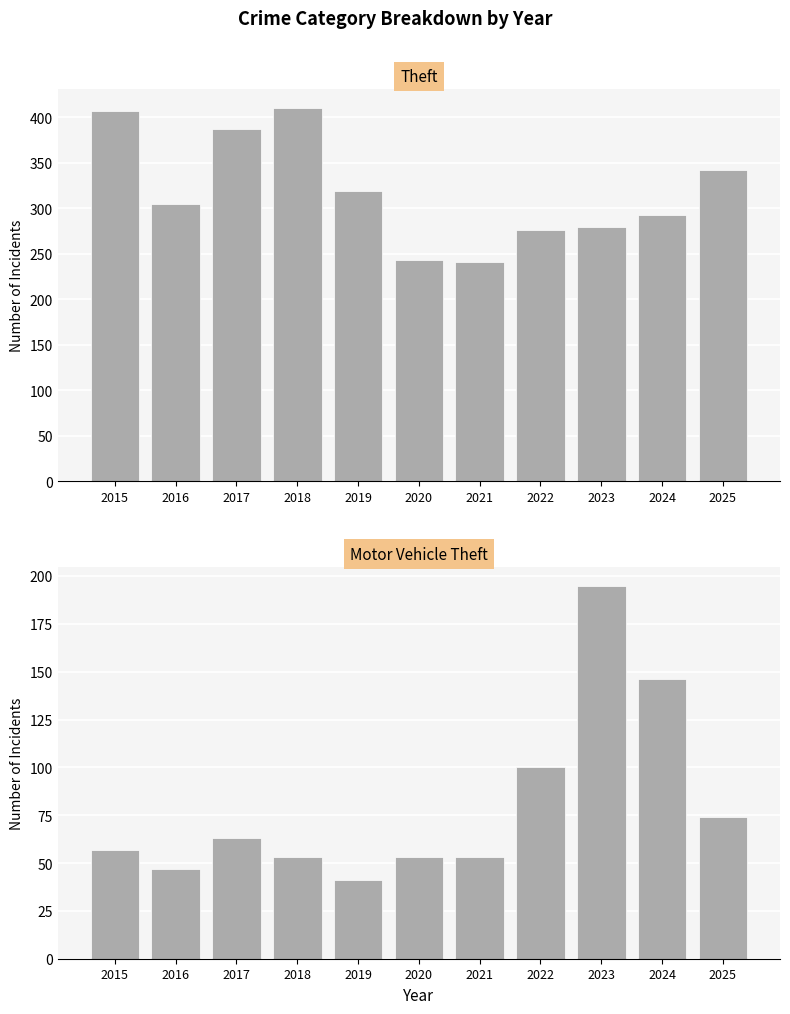

What is the difference between the Motor Vehicle Theft values at 2019 and 2024?

105